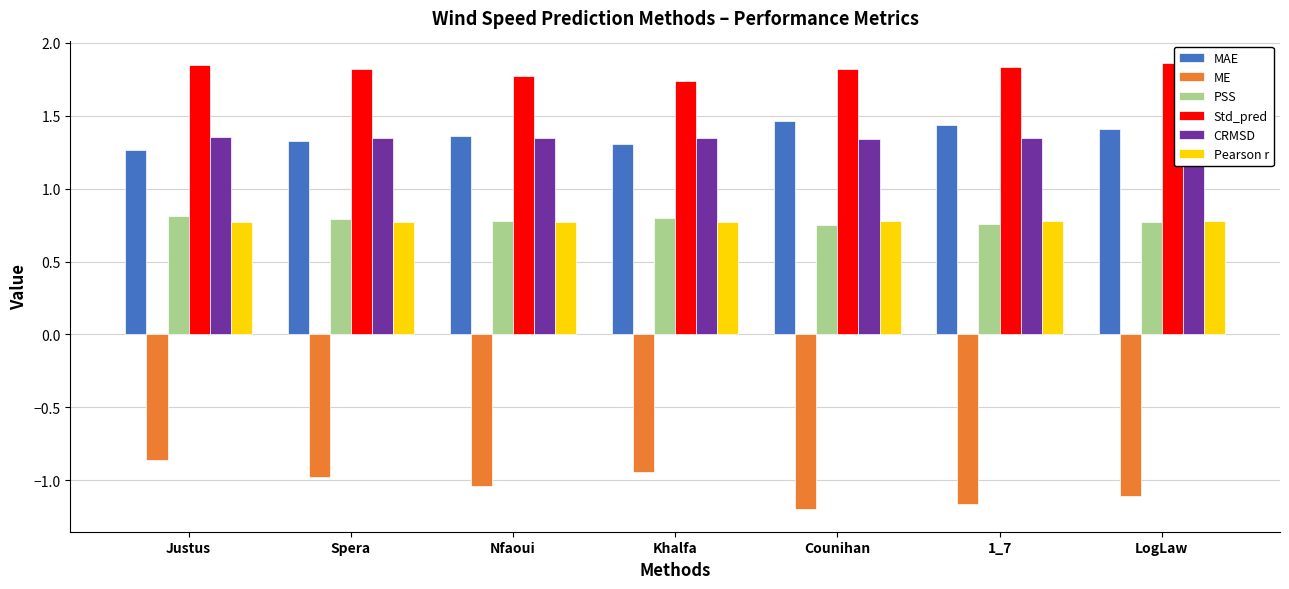

What is the sum of all Pearson r values?

5.4